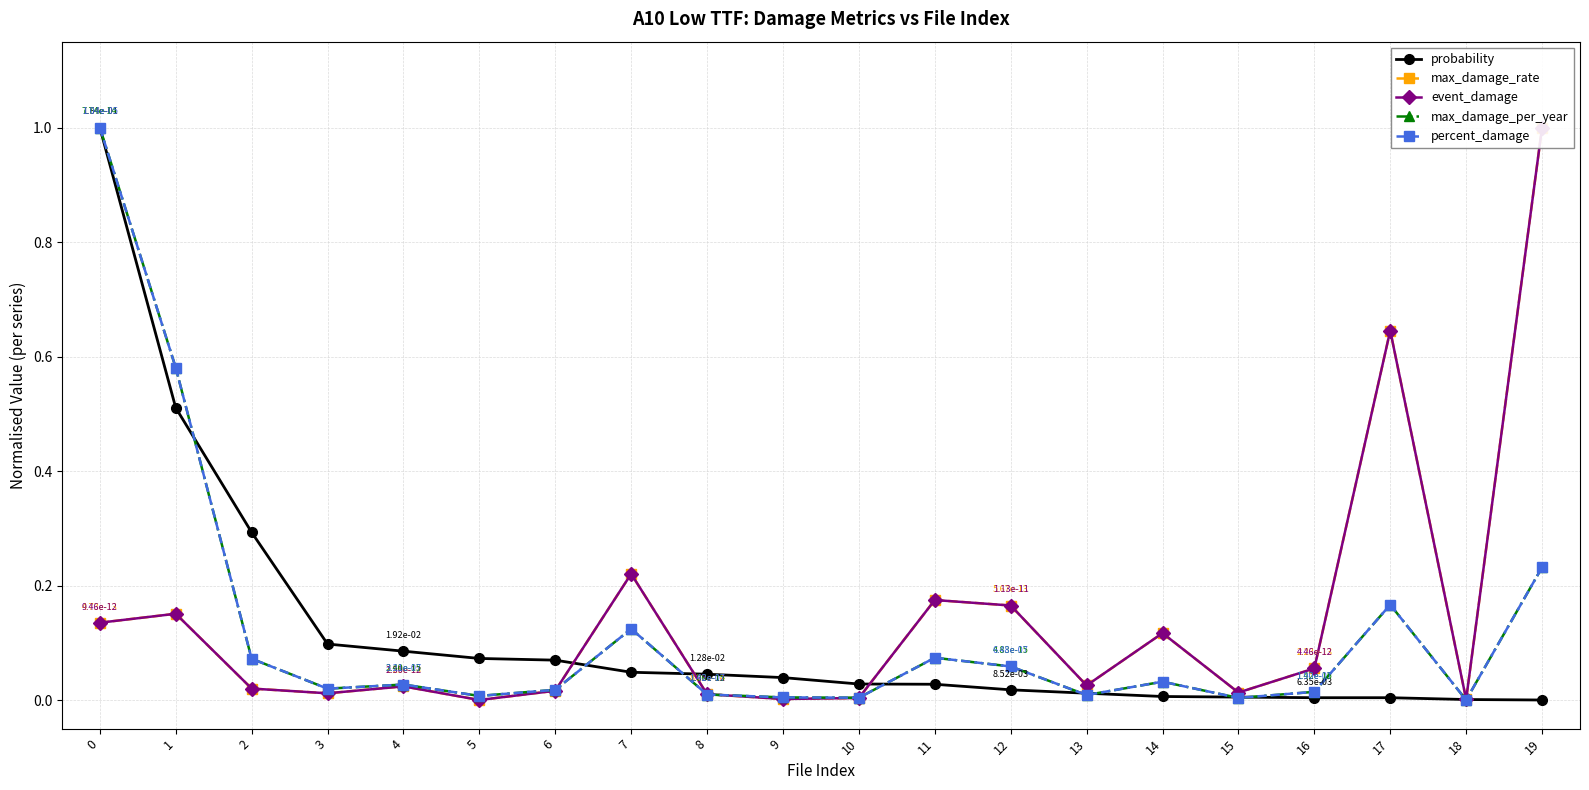

Which series has the largest range (max minus min)?

probability